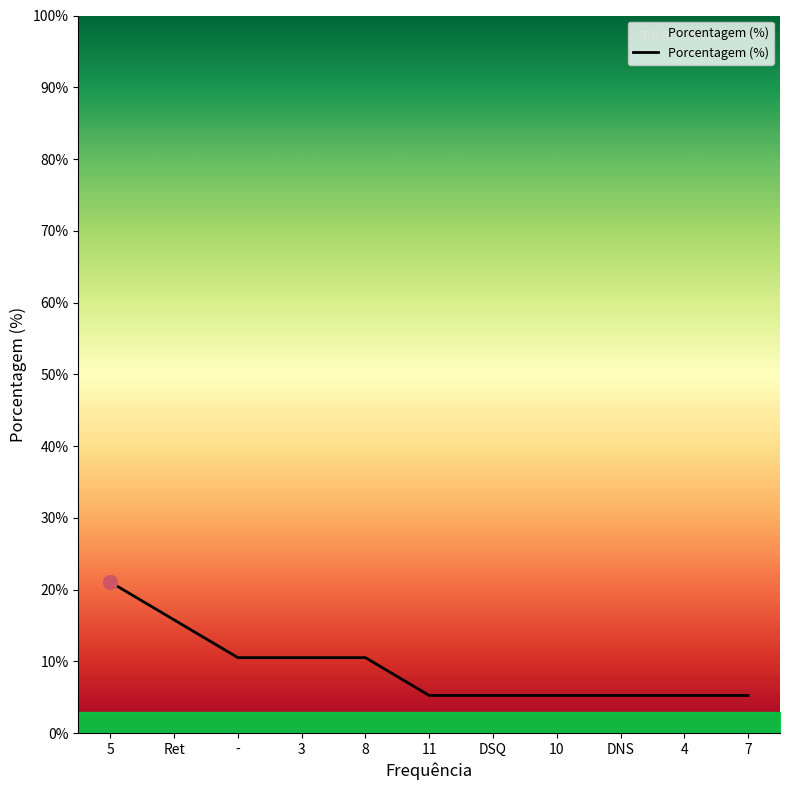

What is the maximum value shown in the chart?

21.1